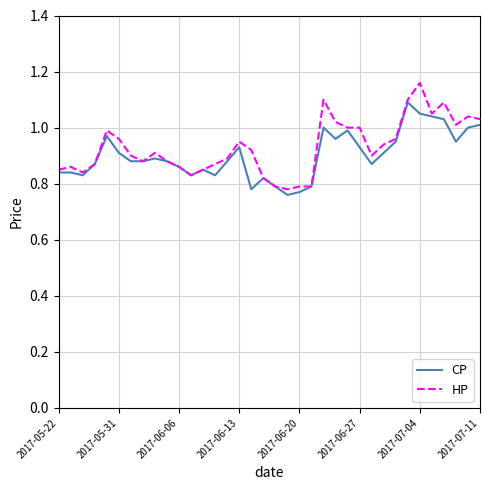

List the series in order of their peak value, lowest first.

CP, HP